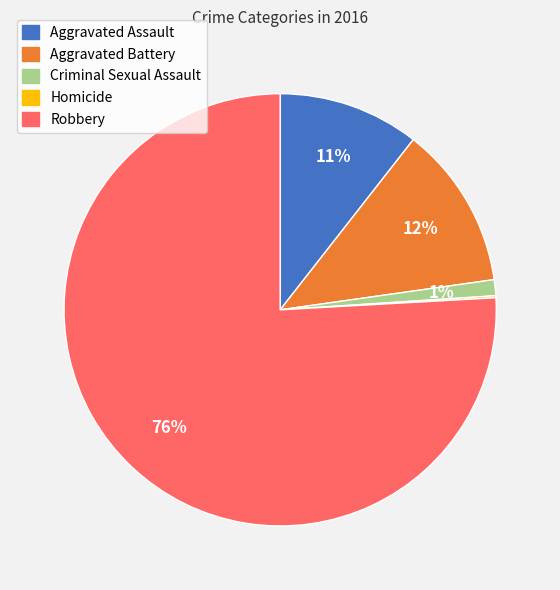

To the nearest percent, what portion does Aggravated Assault represent?

11%